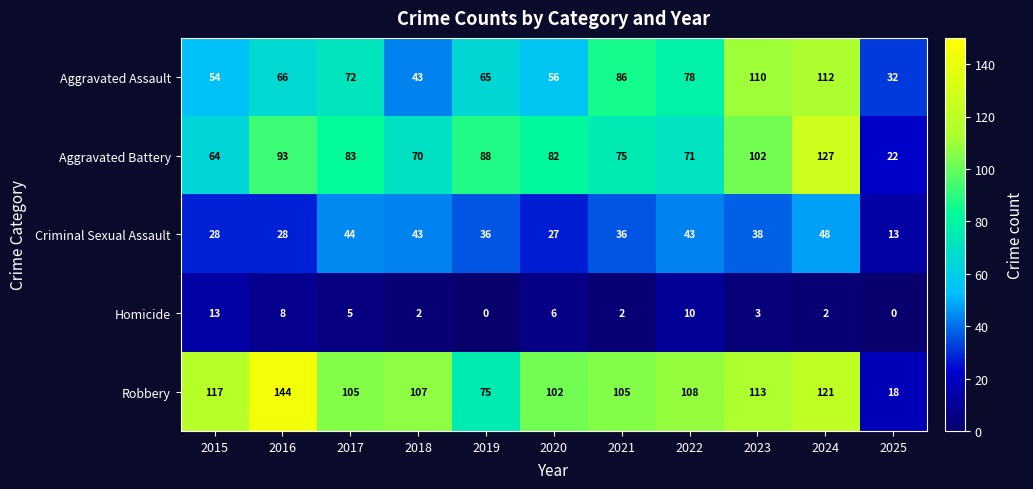

Count the number of categories in the chart.

11